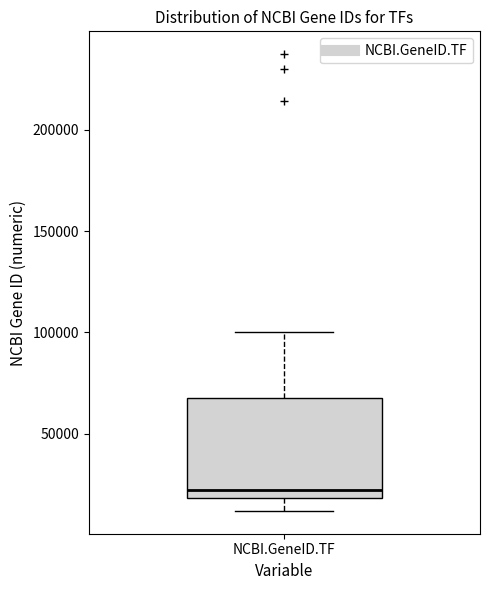

Read this box plot against the y-axis: the position of the median line, the range covered by the box, and the ends of both whiskers. The values are not printed on the chart, so give them approximately, as read against the axis.

median 20000 (just above the box's lower edge), box 20000 to 65000, whiskers 10000 to 100000